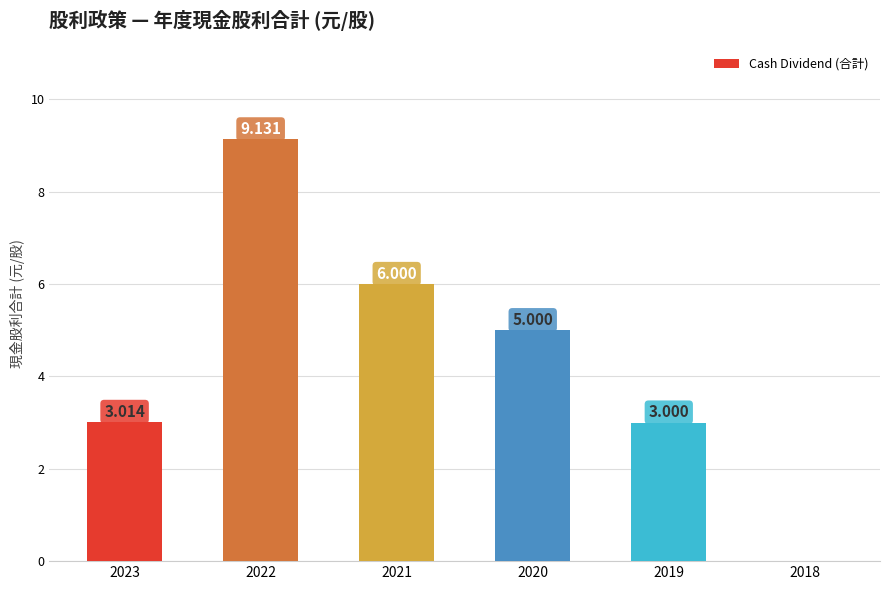

What is the ratio of the value at 2020 to the value at 2021?

0.8